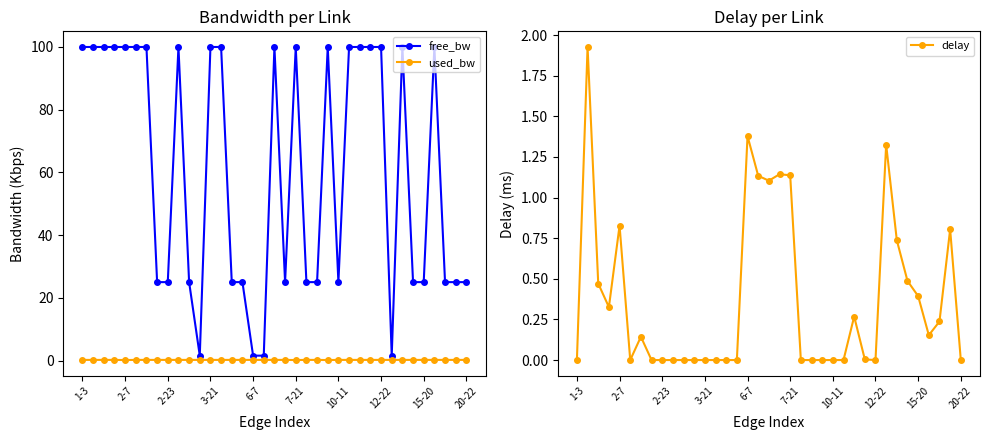

The delay series shows -1.1 at 15. True or false?

False